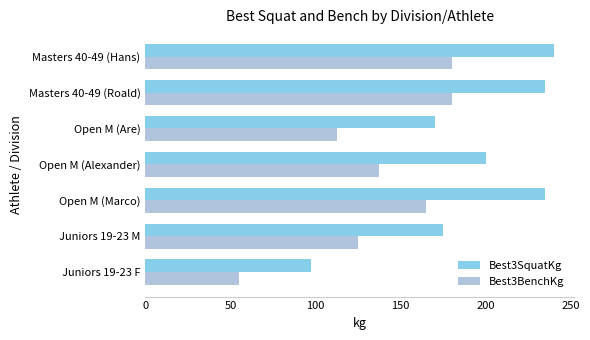

Read the Best3SquatKg value at Open M (Marco).

235.0